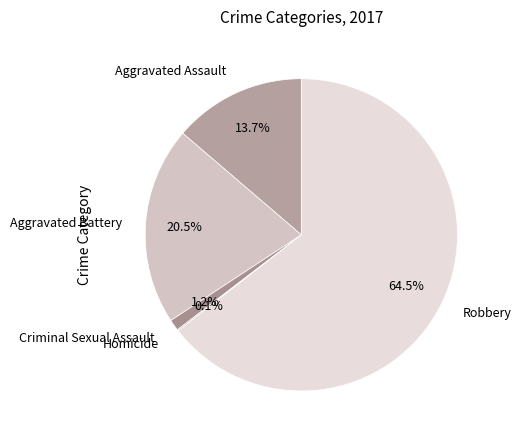

Approximately how many times larger is the value at Aggravated Battery compared to Aggravated Assault?

1.5